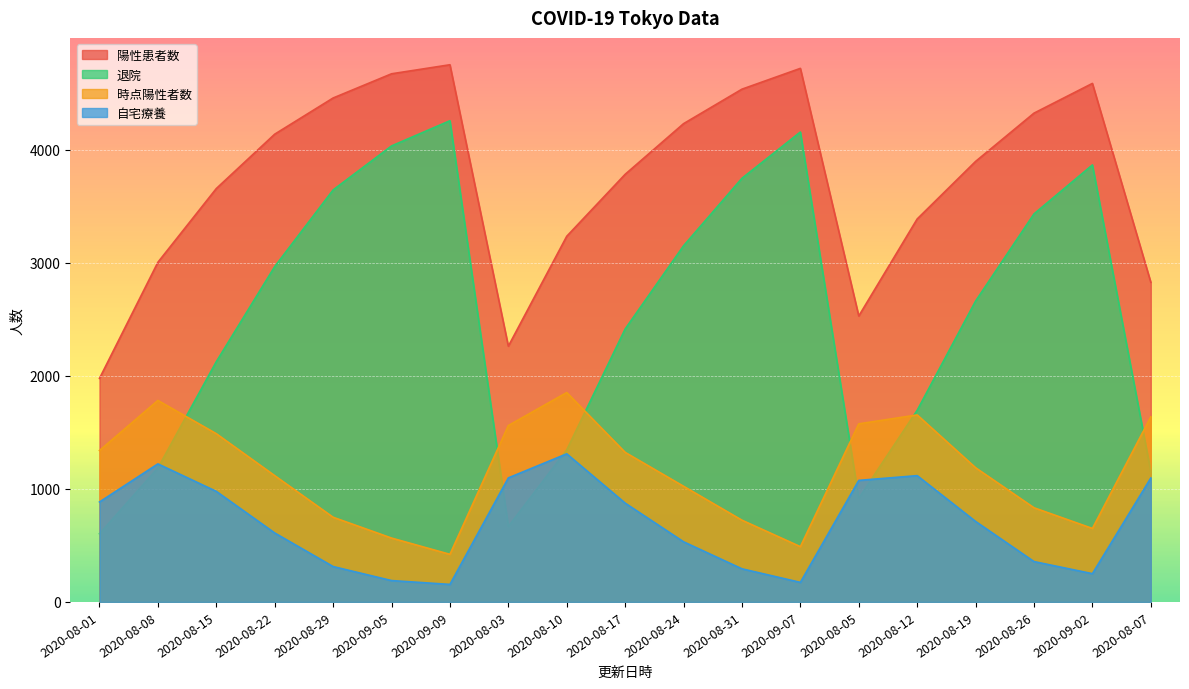

Rank the series at 2020-08-05 from highest to lowest value.

陽性患者数, 時点陽性者数, 自宅療養, 退院